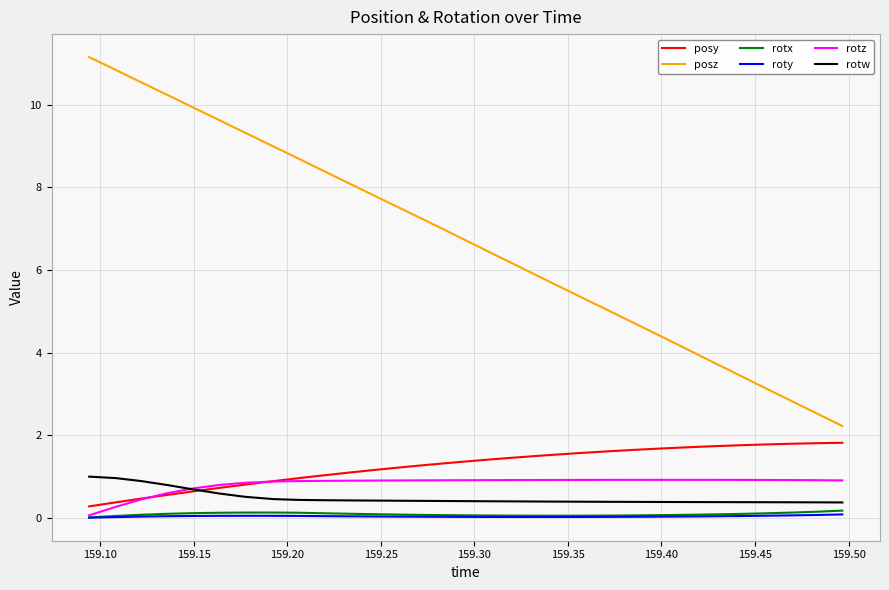

Which series ends up on top after the final intersection of posy and rotw?

posy